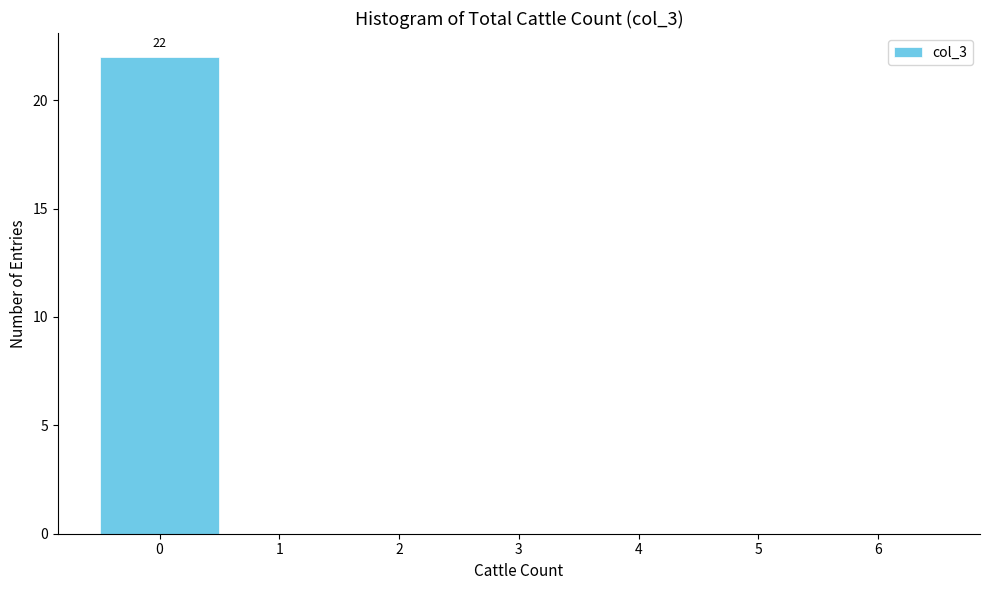

Which range on the x-axis has the tallest bar?

-0.5 to 0.5